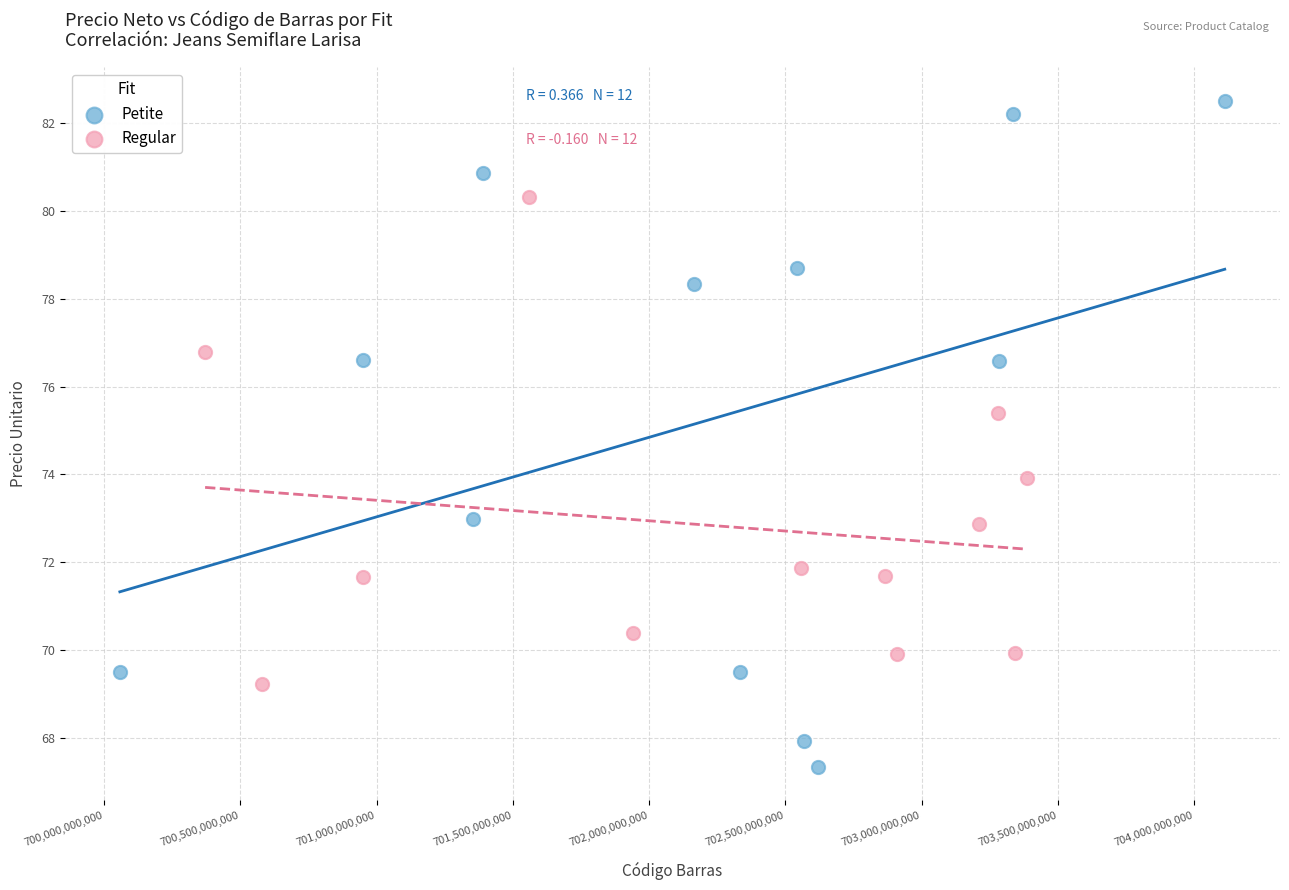

Which series contains the lowest Y value?

Petite